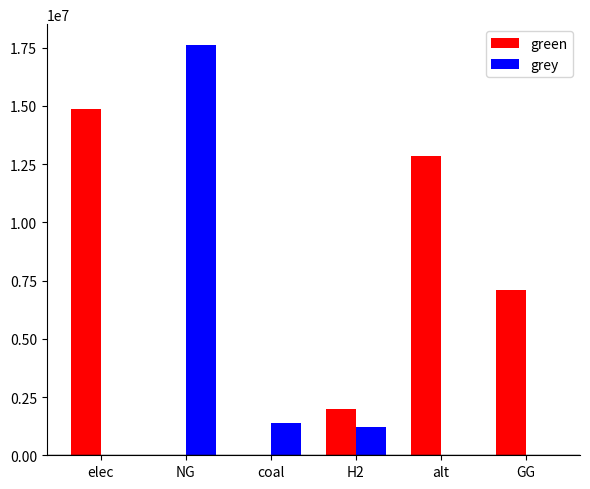

What is the sum of all green values?

36784899.7